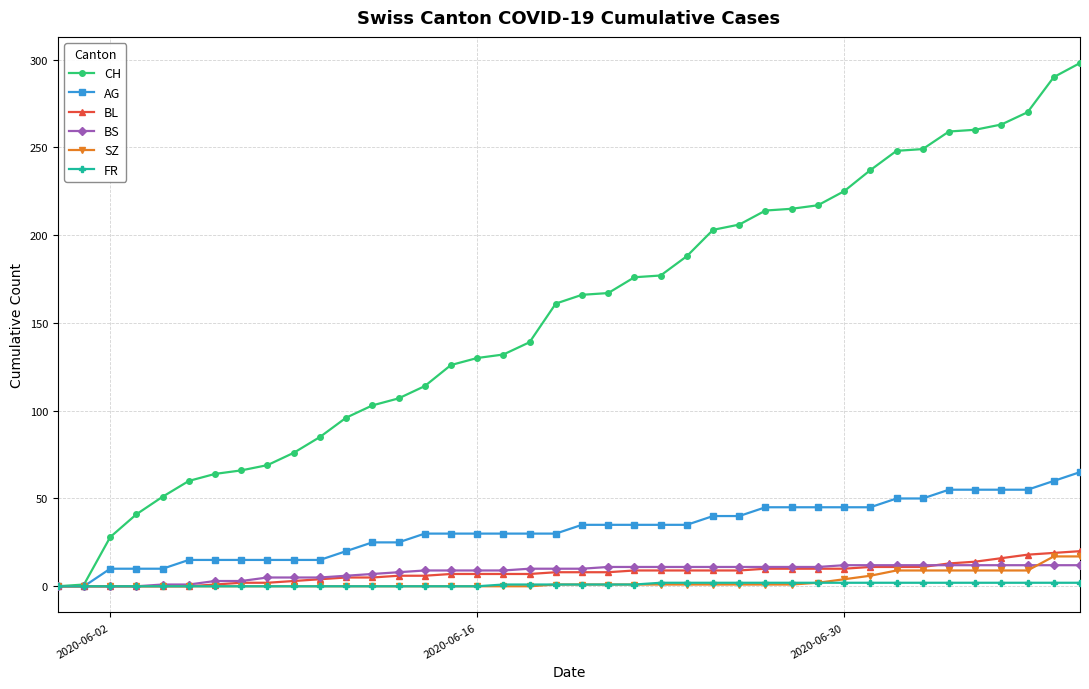

Which series has the largest total across all categories?

CH